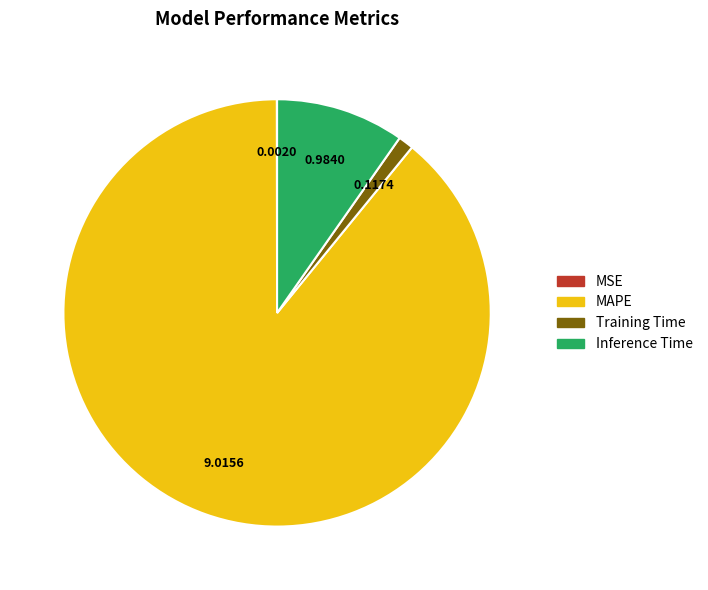

Between Inference Time and Training Time, which is larger?

Inference Time